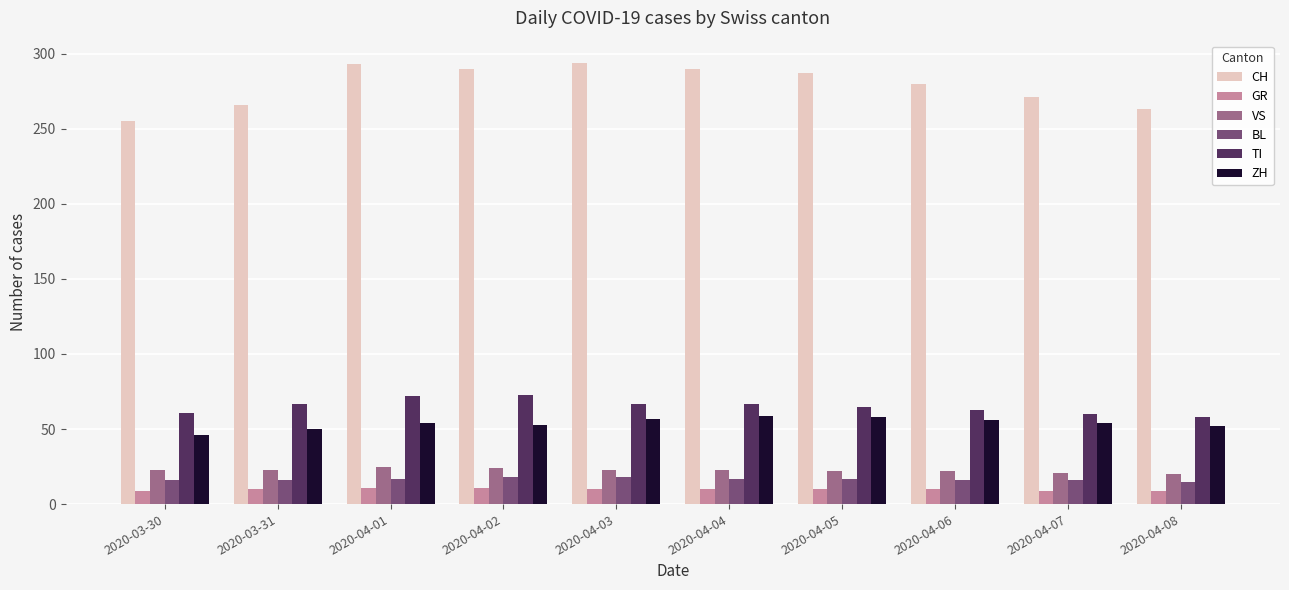

Rank the series by their maximum value, from lowest to highest.

GR, BL, VS, ZH, TI, CH